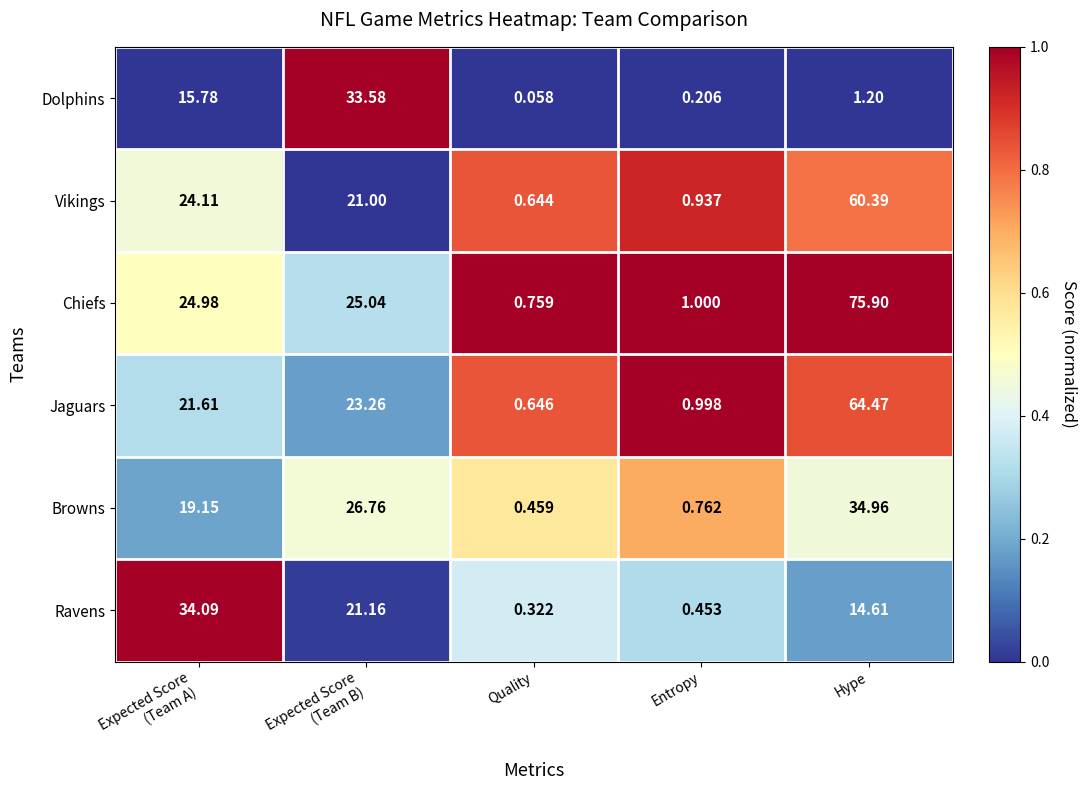

Which series has the largest range (max minus min)?

Chiefs